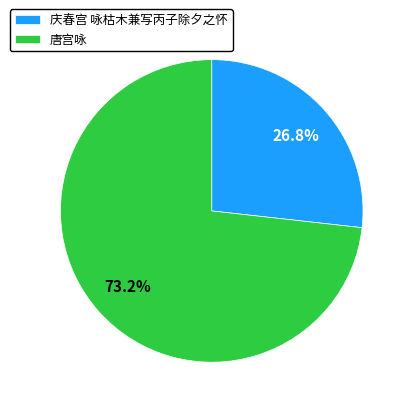

To the nearest percent, what portion does 庆春宫 咏枯木兼写丙子除夕之怀 represent?

27%